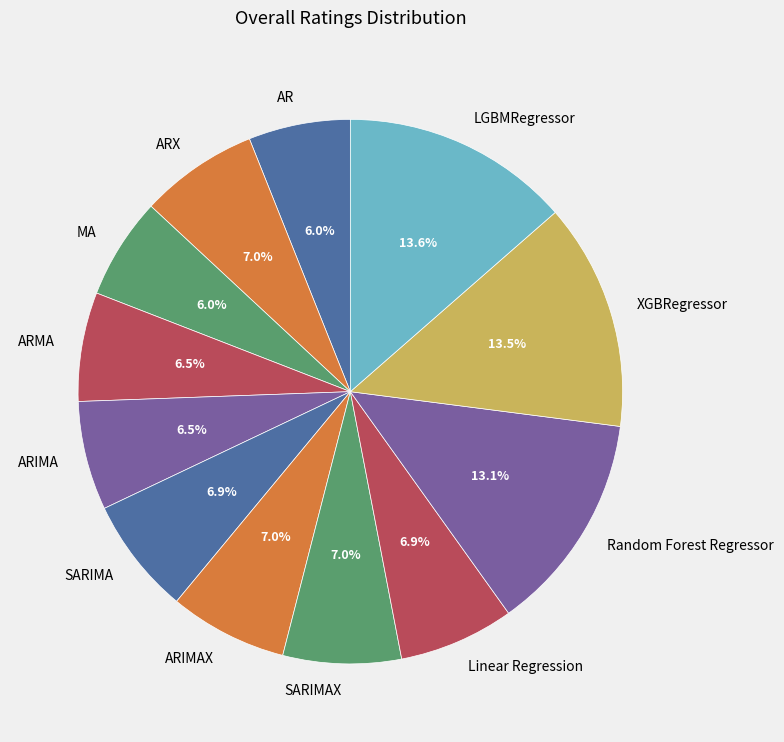

Is the sum of SARIMAX and XGBRegressor greater than half?

No